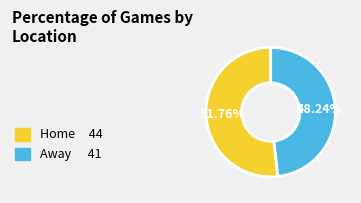

Combined, what portion of the pie is Home and Away?

100.0%